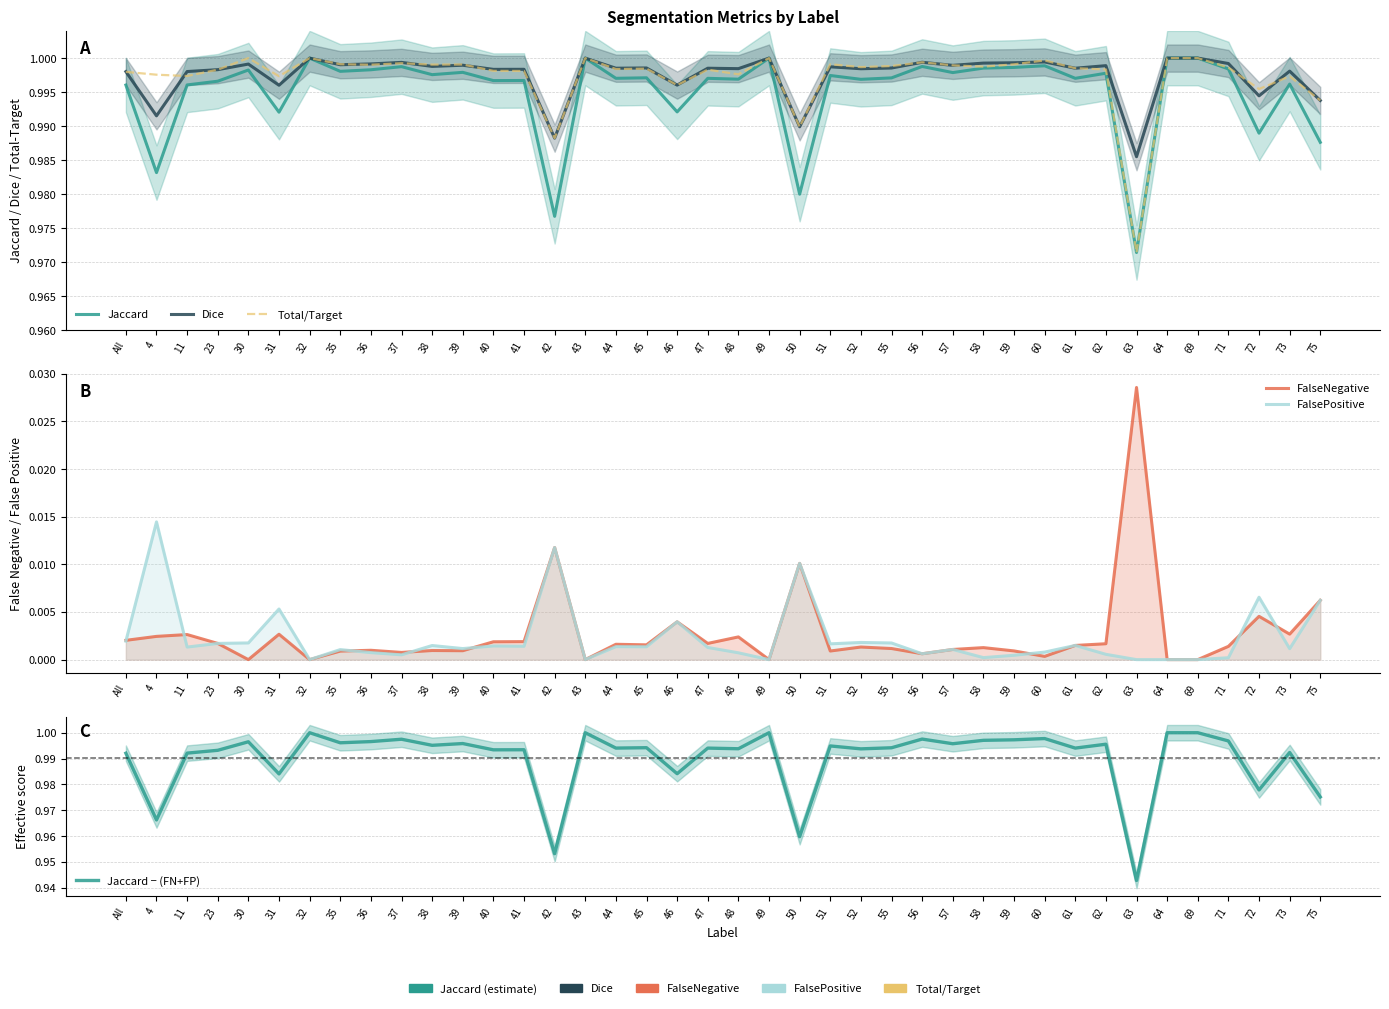

Rank the series at 41 from lowest to highest value.

FalsePositive, FalseNegative, Jaccard − (FN+FP), Jaccard, Total/Target, Dice